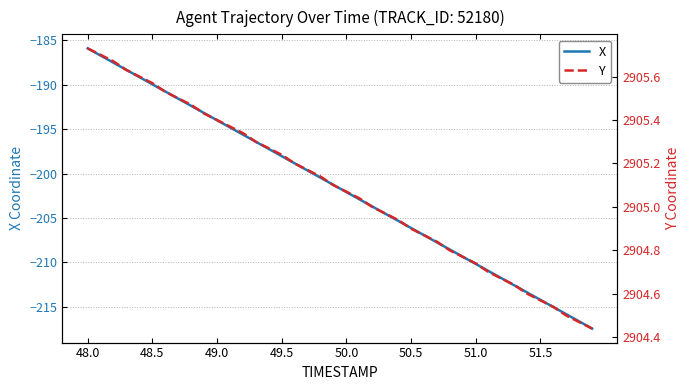

Rank the series by their maximum value, from highest to lowest.

Y, X